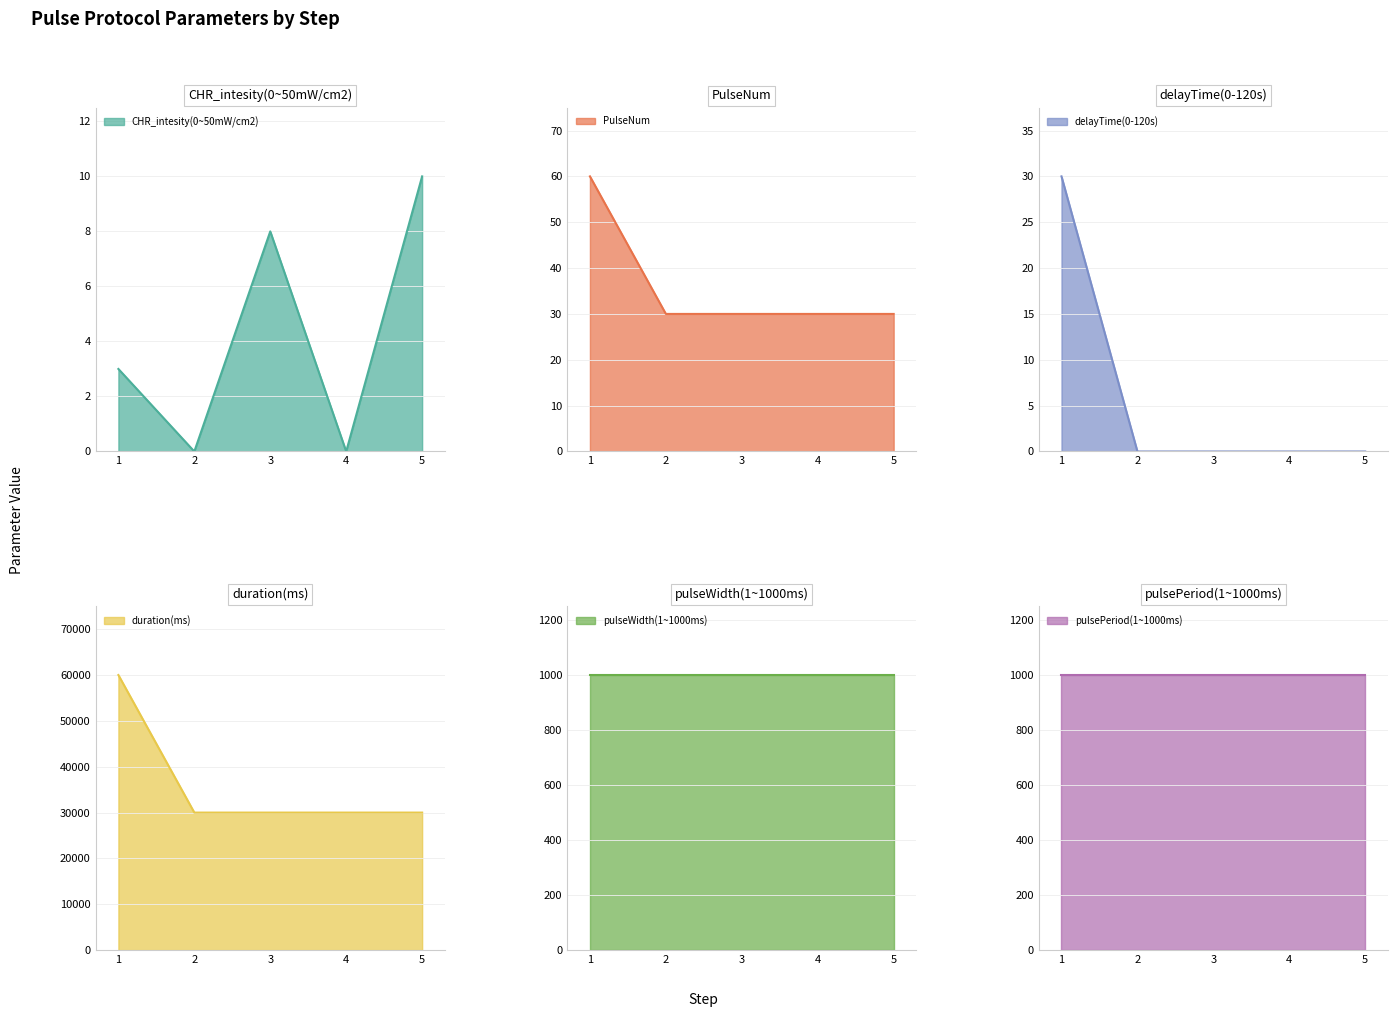

The value of CHR_intesity(0~50mW/cm2) at 1 is 3. True or false?

True